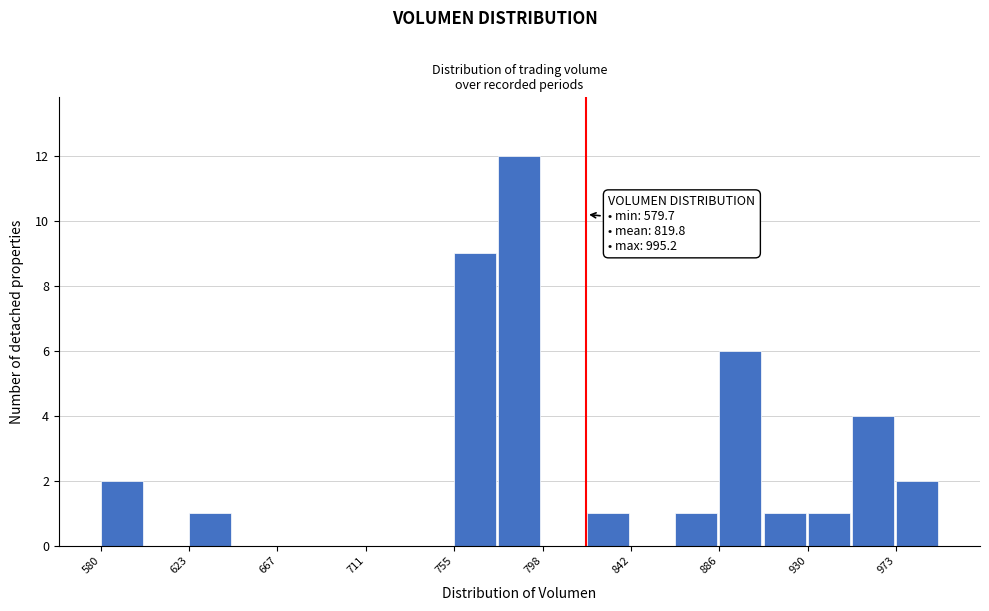

Over which range of the x-axis is the bar tallest?

775 to 800